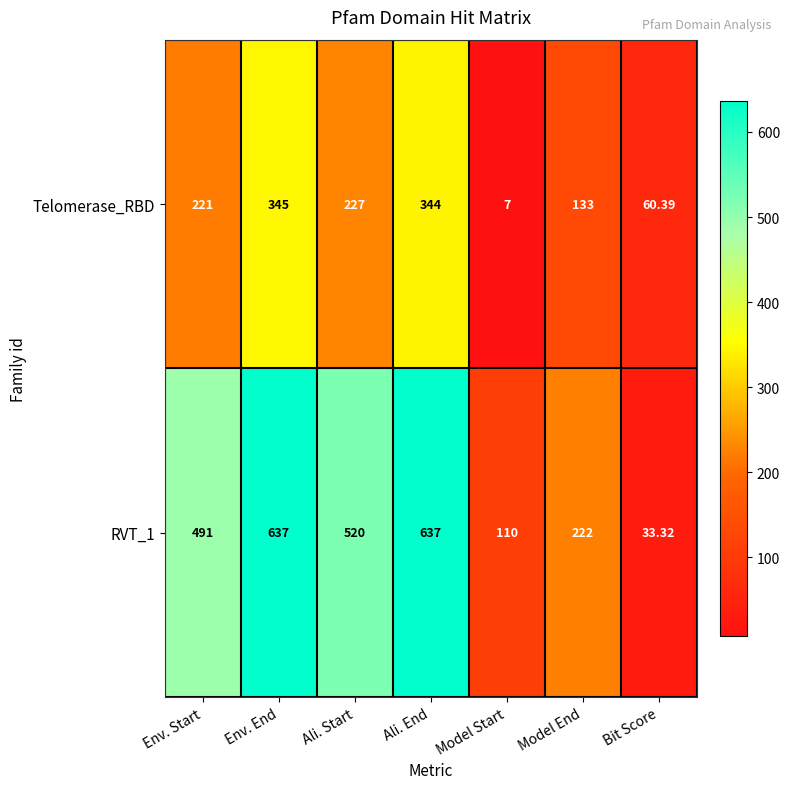

List the series in order of their peak value, highest first.

RVT_1, Telomerase_RBD